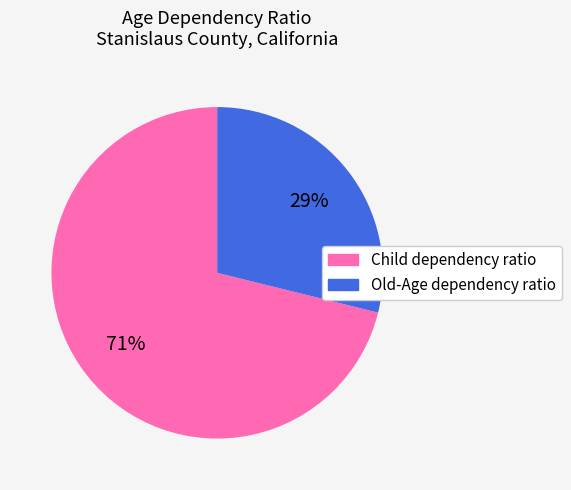

How many slices are in this pie chart?

2